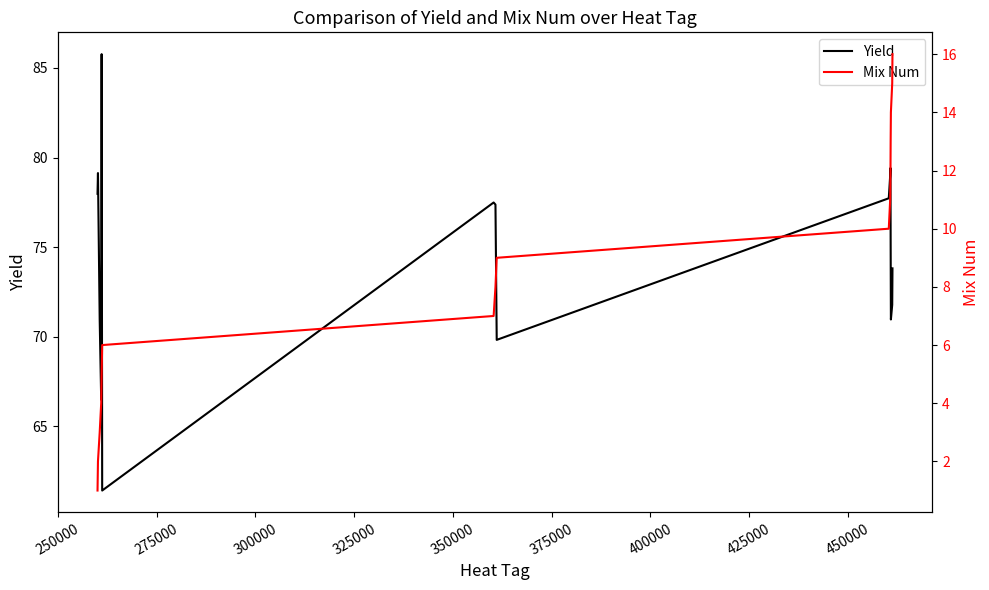

How many data points does each series have?

16